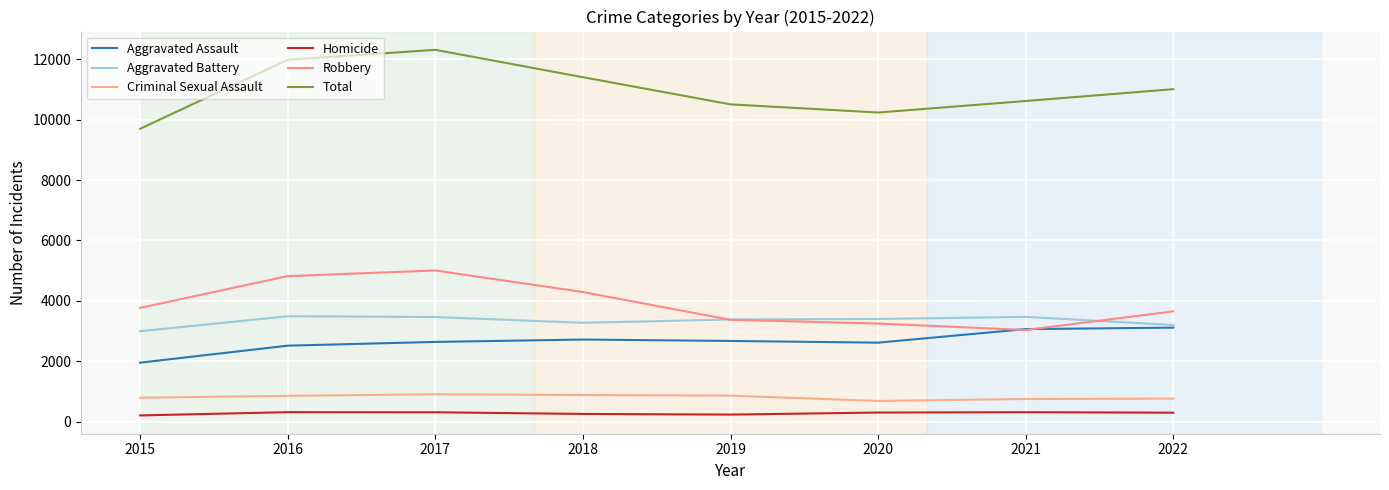

How many lines are shown in the chart?

6